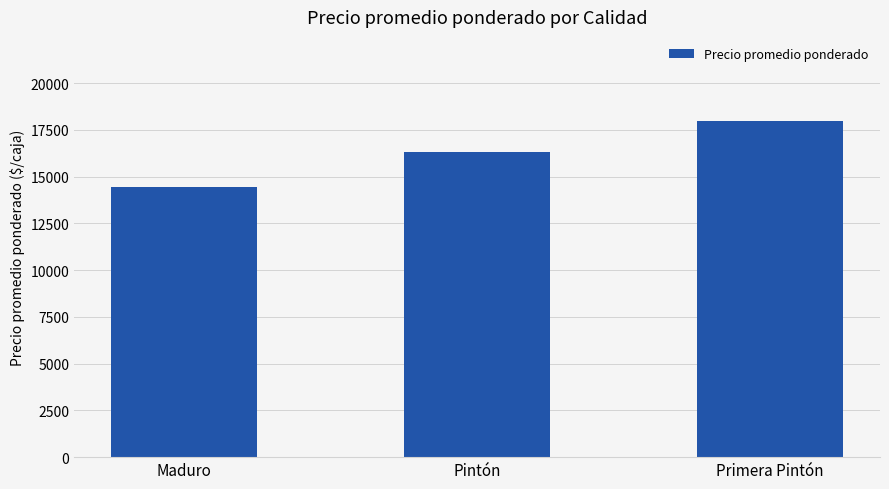

Reading right to left, extract all data points from this chart.

17977	16338	14464